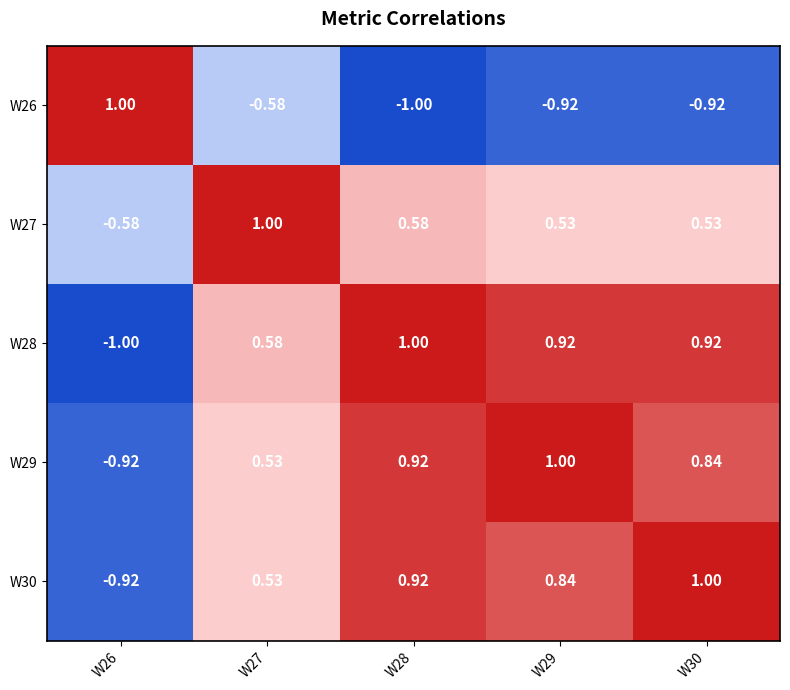

Is the value of W26 at W26 greater than the value of W28 at W26?

Yes